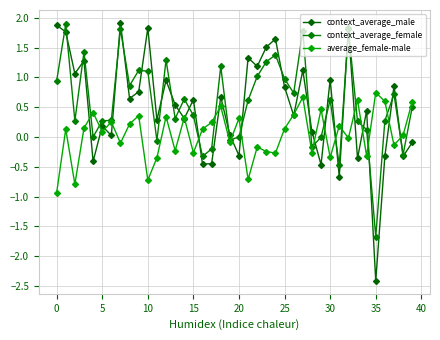

True or false: average_female-male has more than 2 interior local peaks.

True